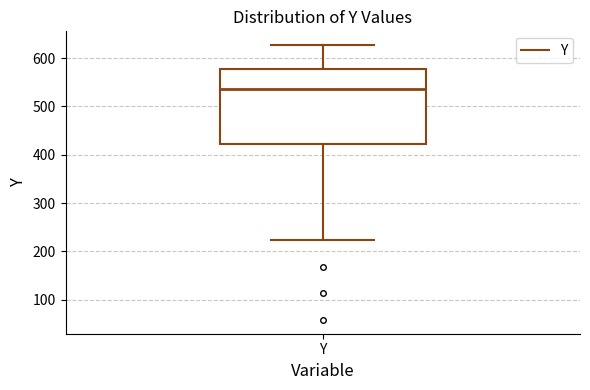

Transcribe this box plot: give where the median line is, the range the box spans, and where the two whiskers end, as read against the y-axis. The values are not printed on the chart, so give them approximately, as read against the axis.

median 540, box 420 to 580, whiskers 220 to 630